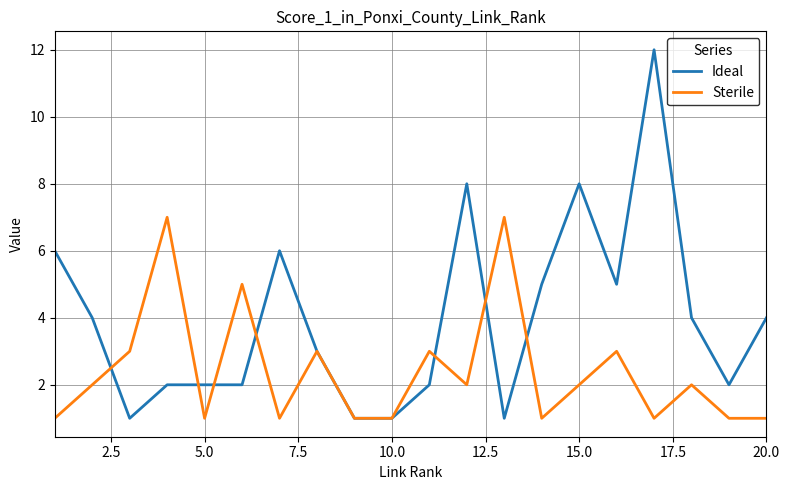

Which series has the largest total across all categories?

Ideal